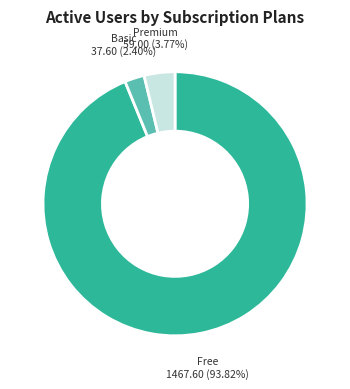

Rank the categories by value from lowest to highest.

Basic, Premium, Free